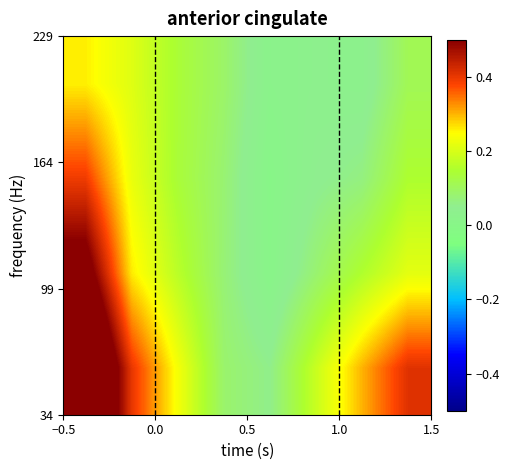

How many series are shown in this chart?

4